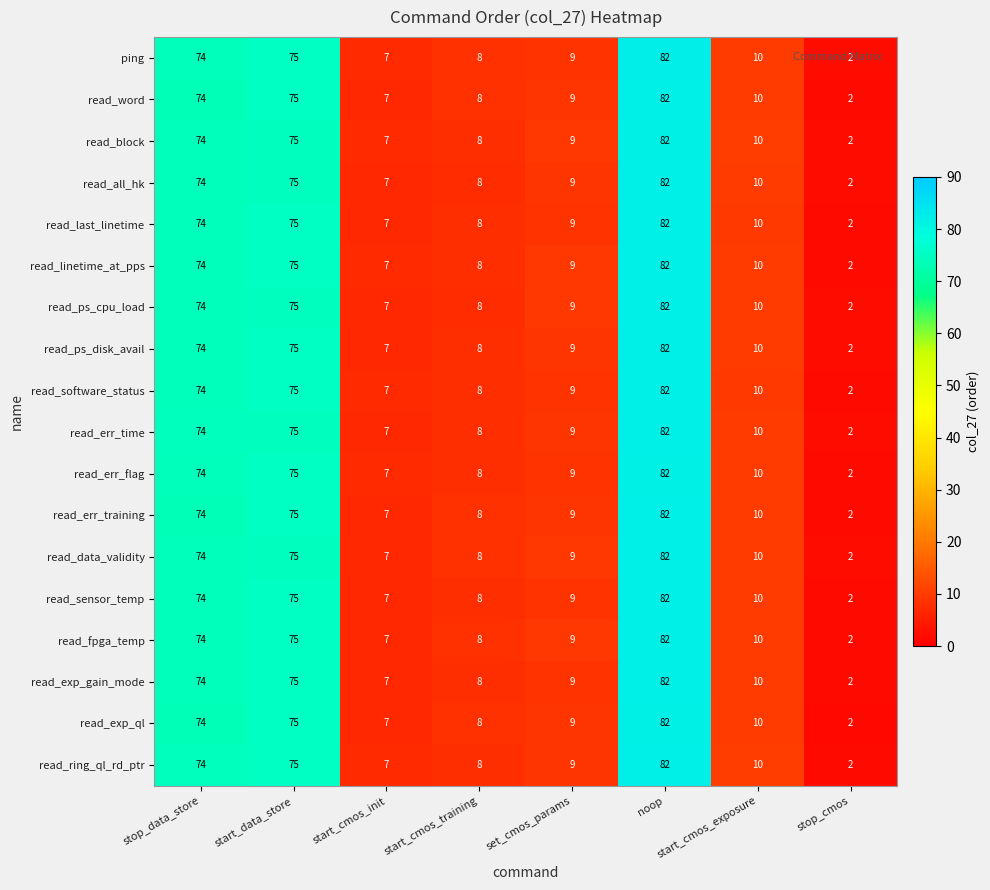

Where does the read_block series first go above 10?

stop_data_store